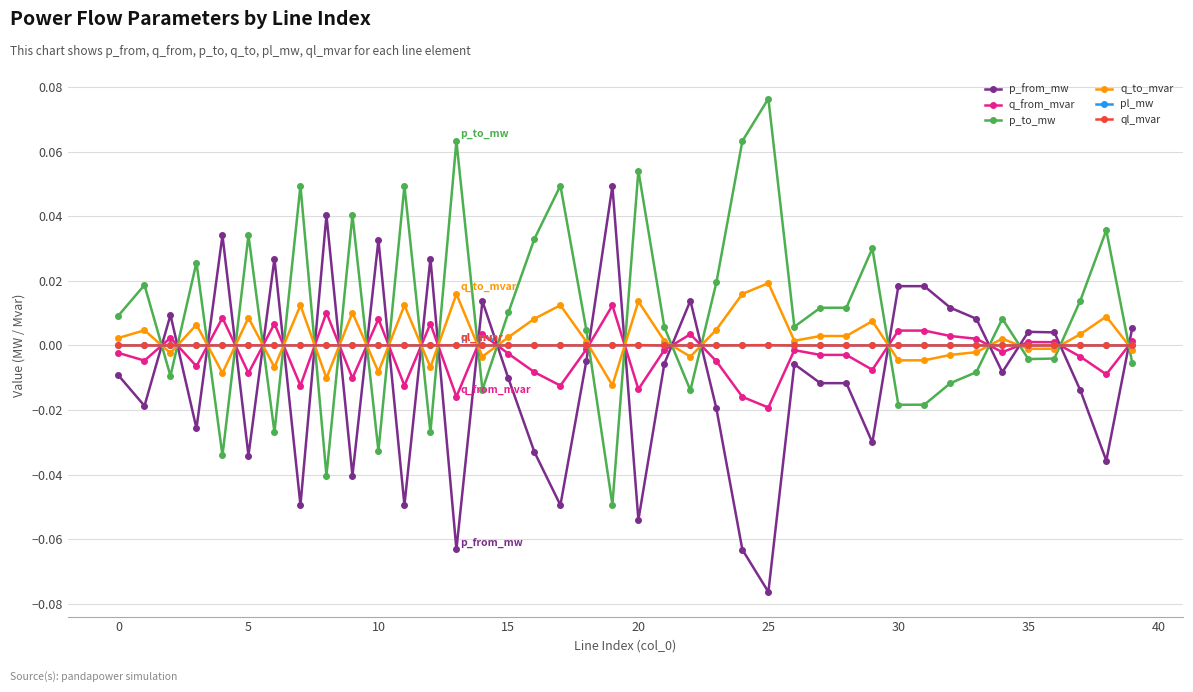

How many times do p_from_mw and p_to_mw cross each other?

23